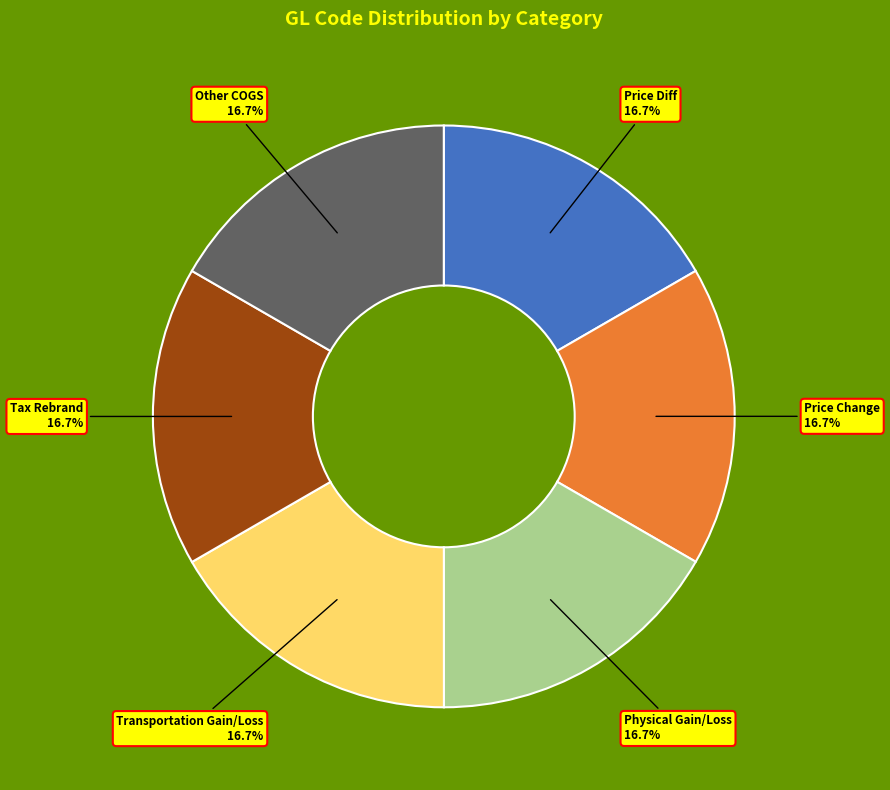

To the nearest percent, what is the combined percentage of Physical Gain/Loss and Tax Rebrand?

33%